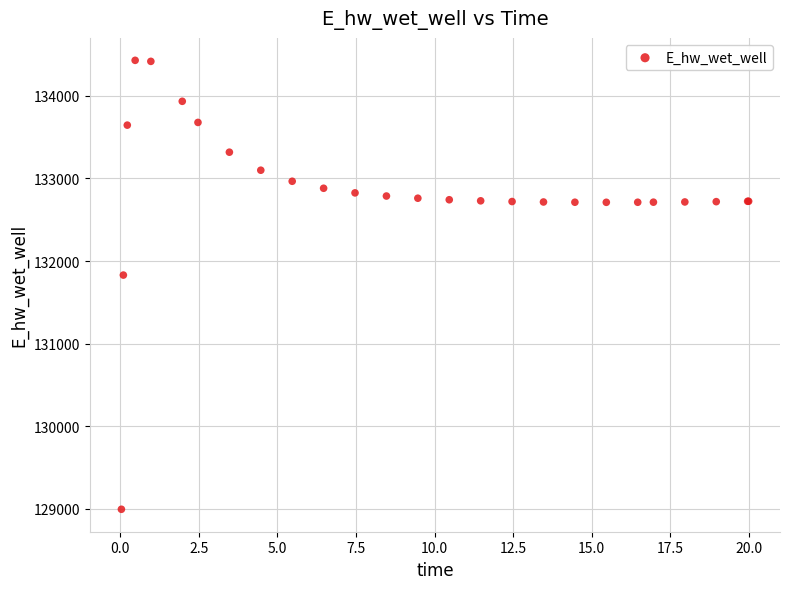

What Y value in the scatter plot is closest to 131712?

131830.2